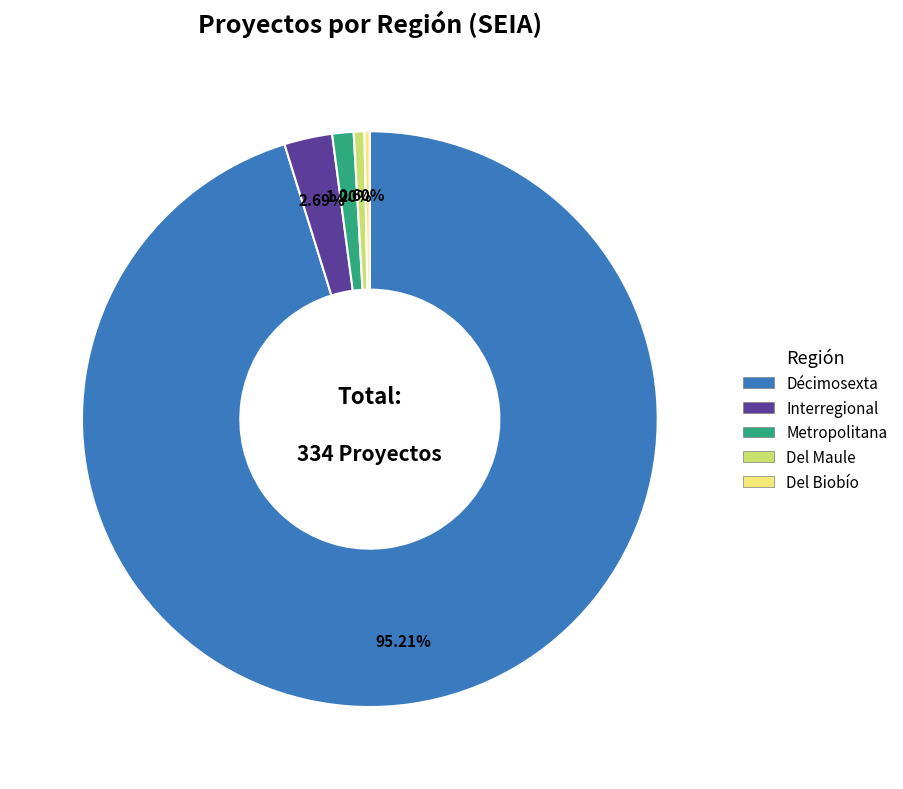

Count the number of slices in the pie.

5